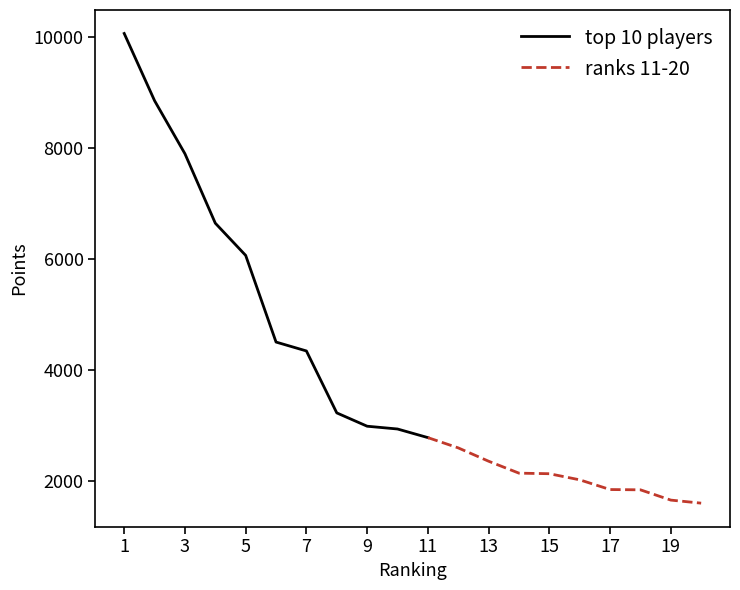

The value at 19 is 500. True or false?

False